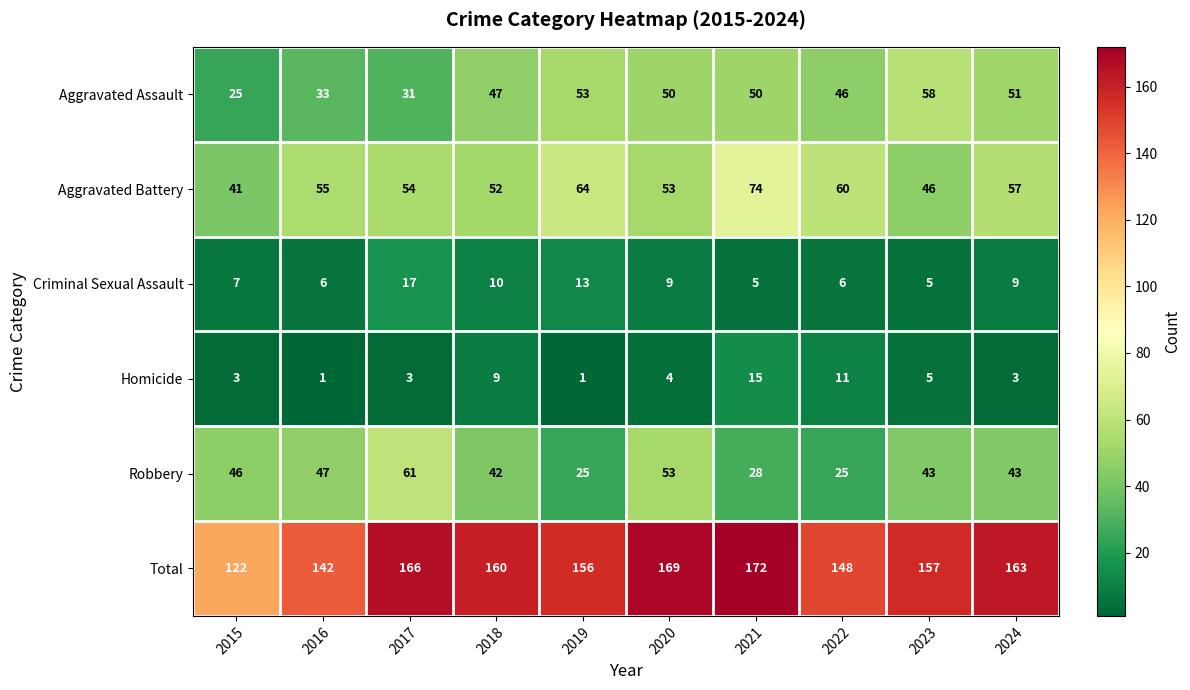

What is the difference between the highest and lowest values at 2020?

165